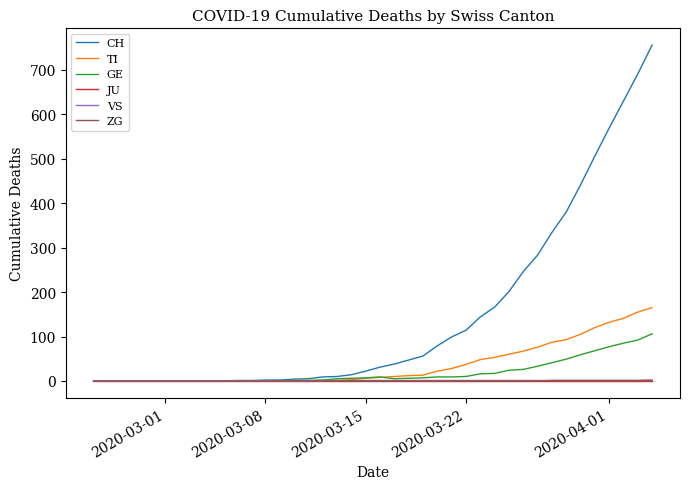

Which series has the largest total across all categories?

CH